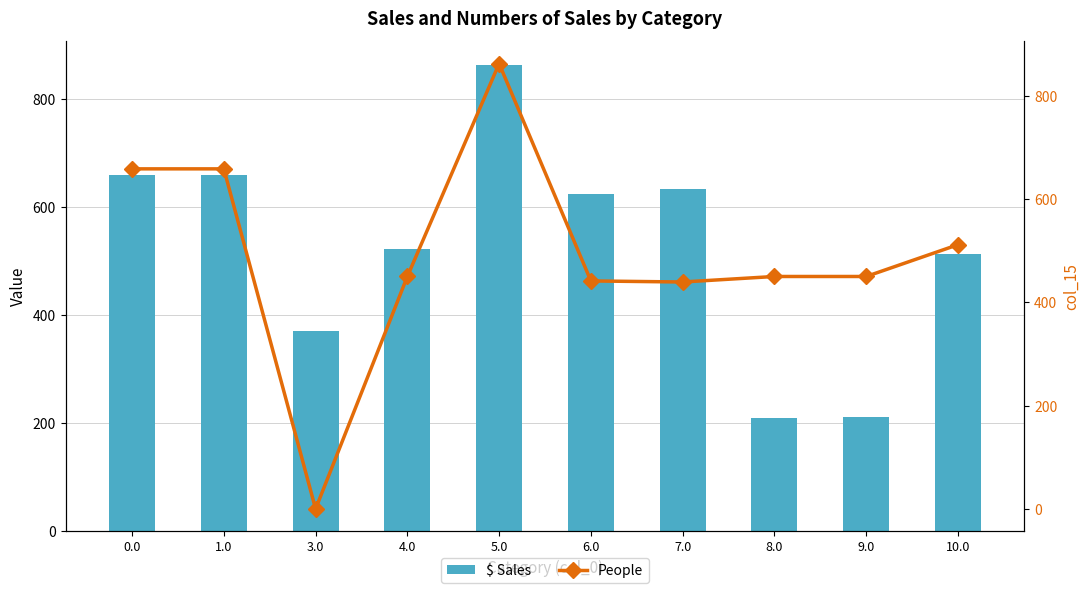

What are all the series names shown in the legend?

$ Sales, People